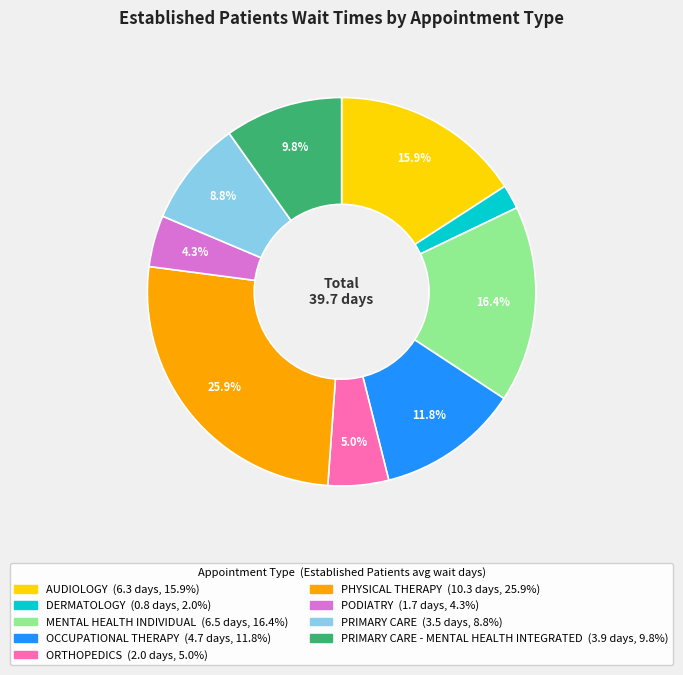

Is there a majority slice in this chart?

No